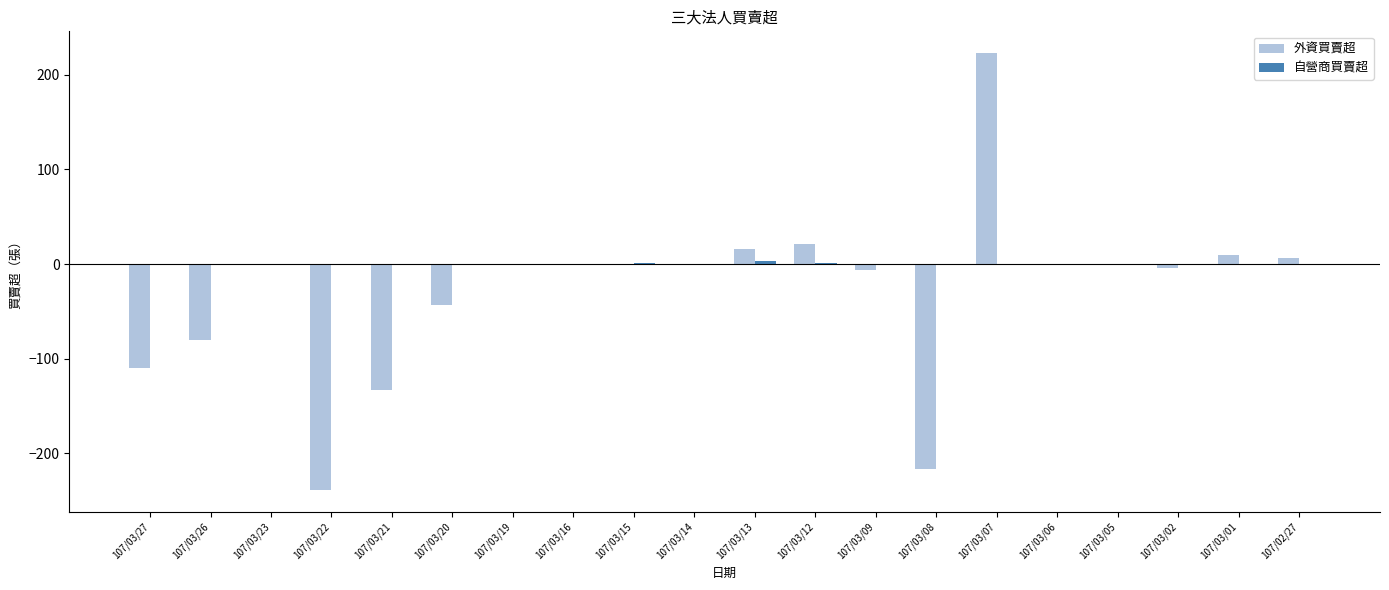

What is the sum of the 外資買賣超 values at 107/03/16 and 107/03/21?

-133